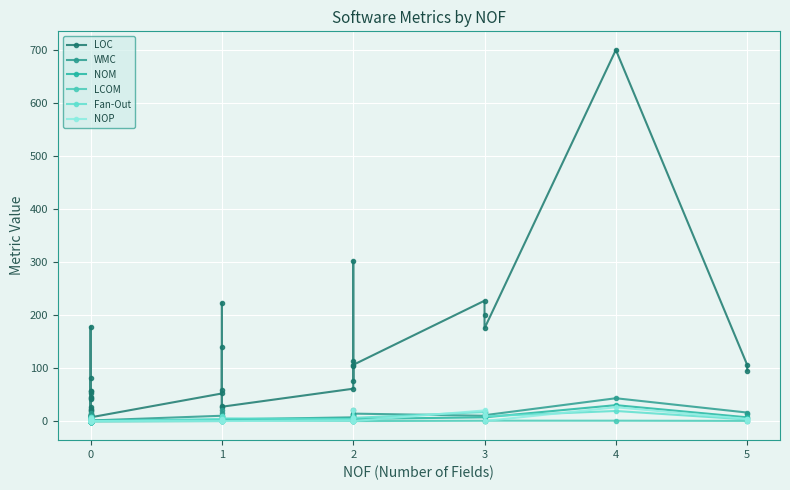

What is the difference between the second highest and minimum values in the NOM series?

12.0